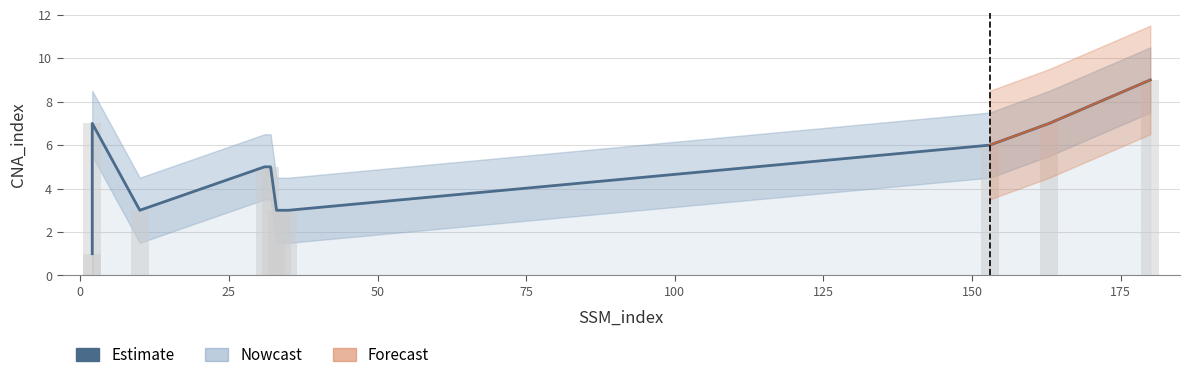

How many bars are there in total?

11